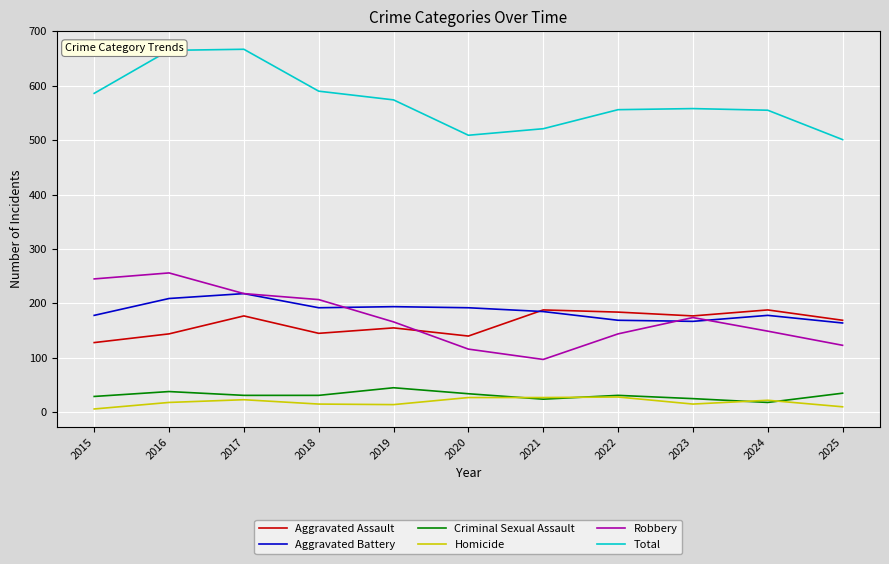

What is the greatest value displayed?

667